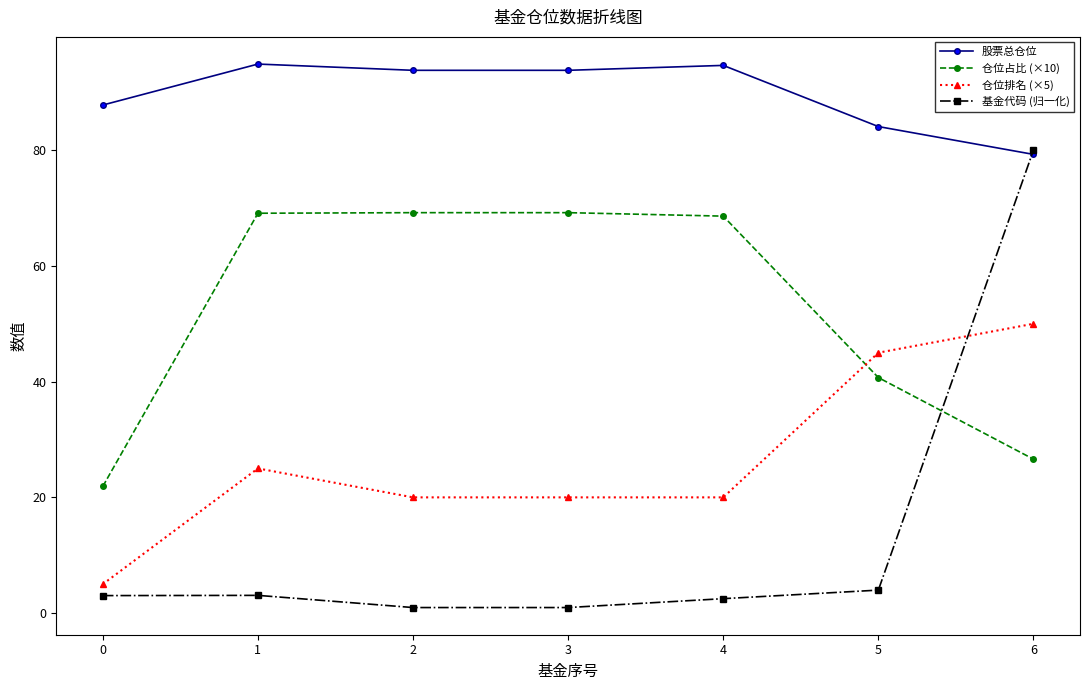

Between 1 and 4, which series saw the biggest shift?

仓位排名 (×5)